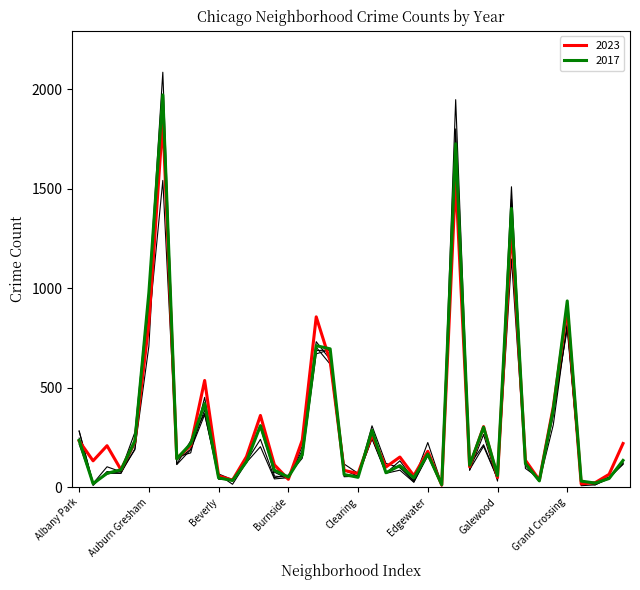

What is the greatest value displayed?

2086